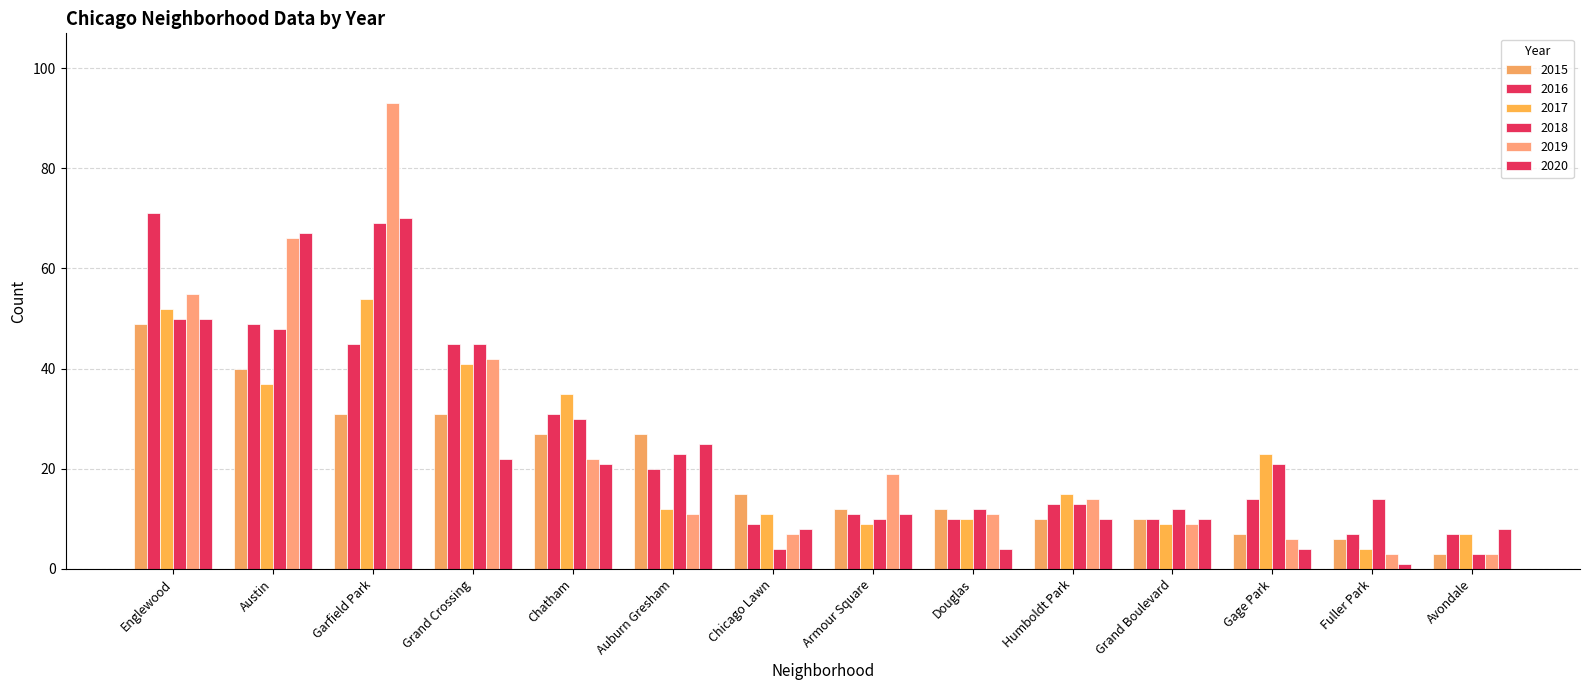

Does the chart contain stacked bars?

No